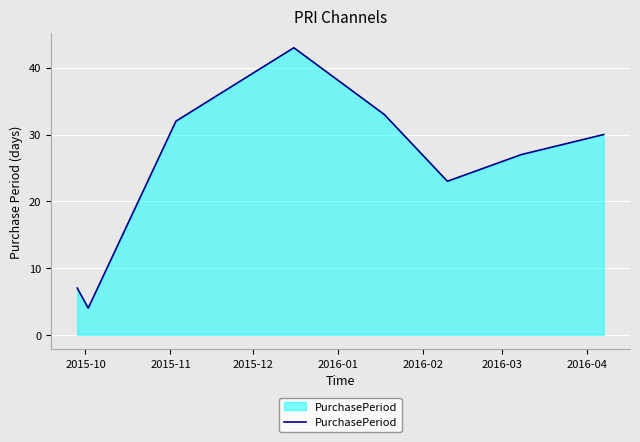

True or false: the data has more than 1 interior local peaks.

False